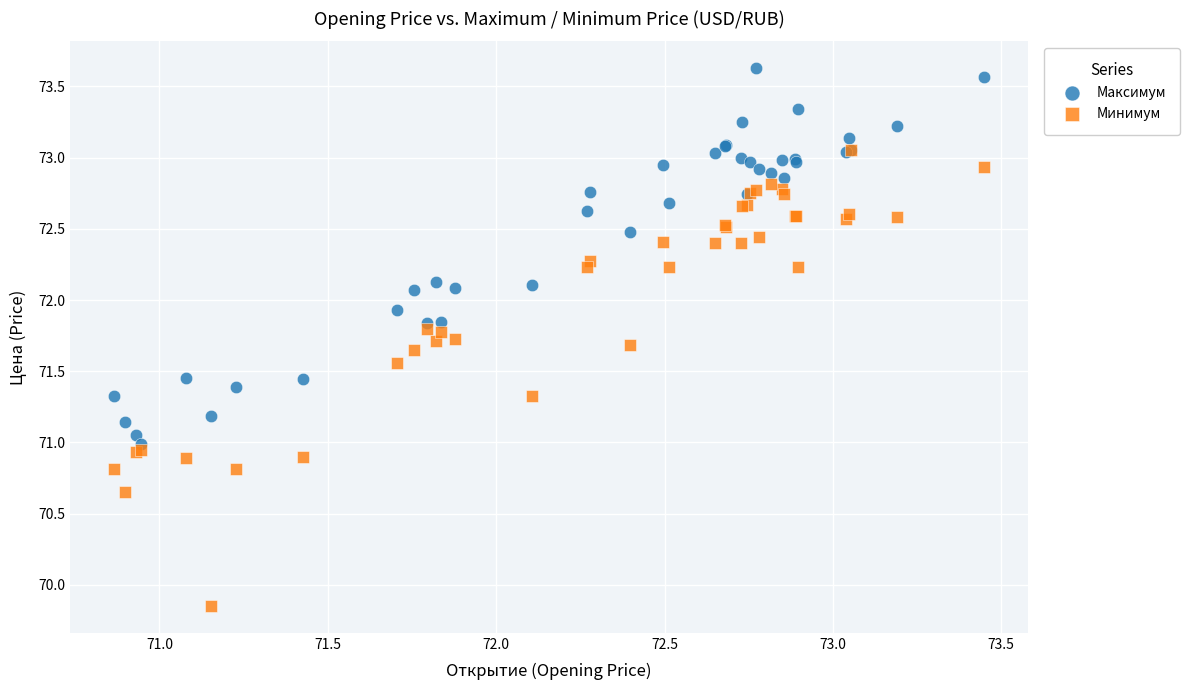

What are all the series names shown in the legend?

Максимум, Минимум